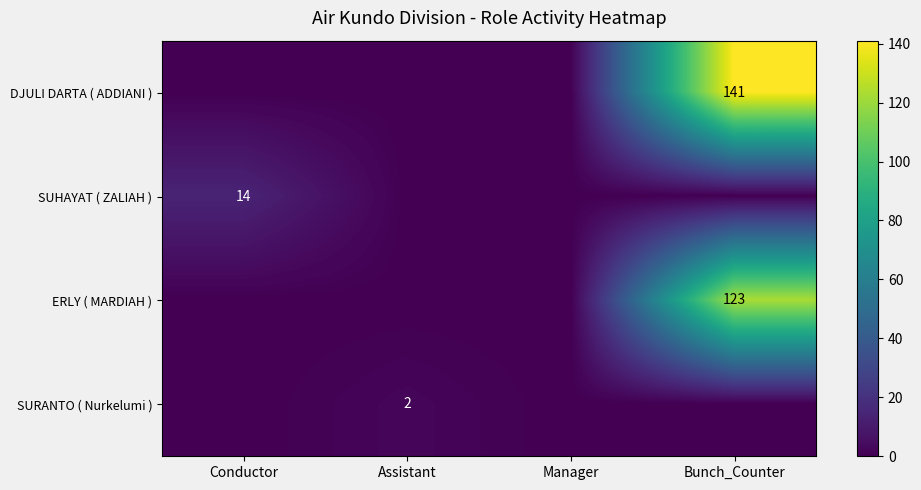

Is it true that SUHAYAT ( ZALIAH ) equals 7 at Conductor?

False